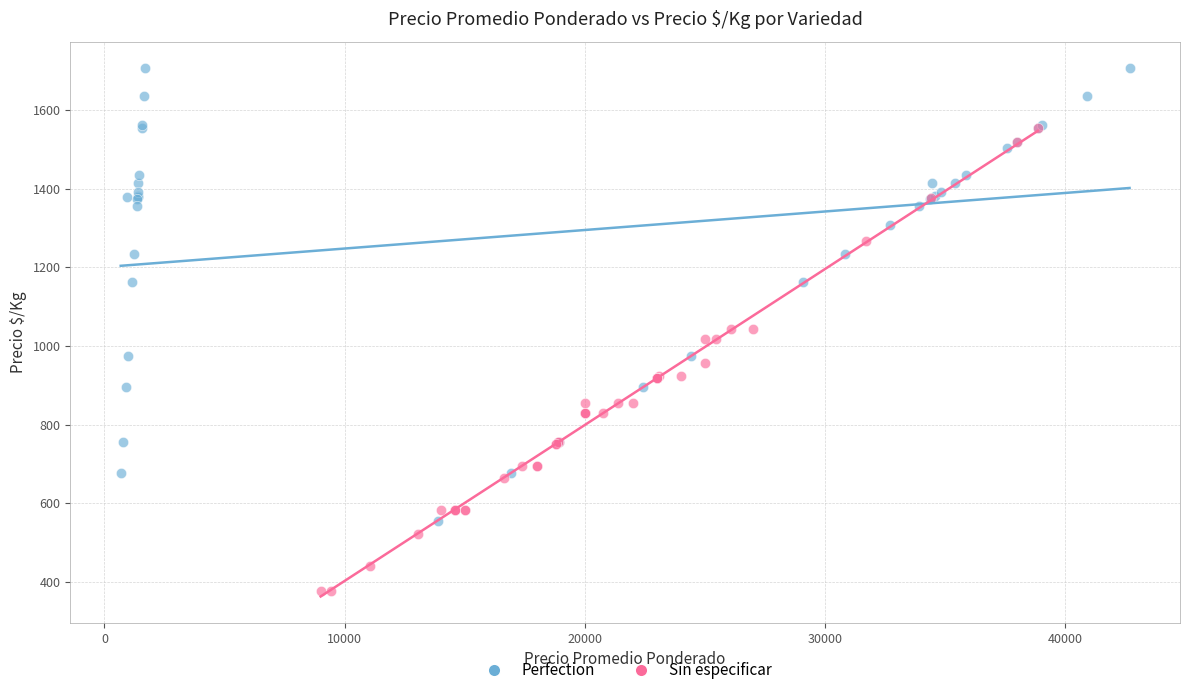

Which series reaches the maximum Y coordinate?

Perfection